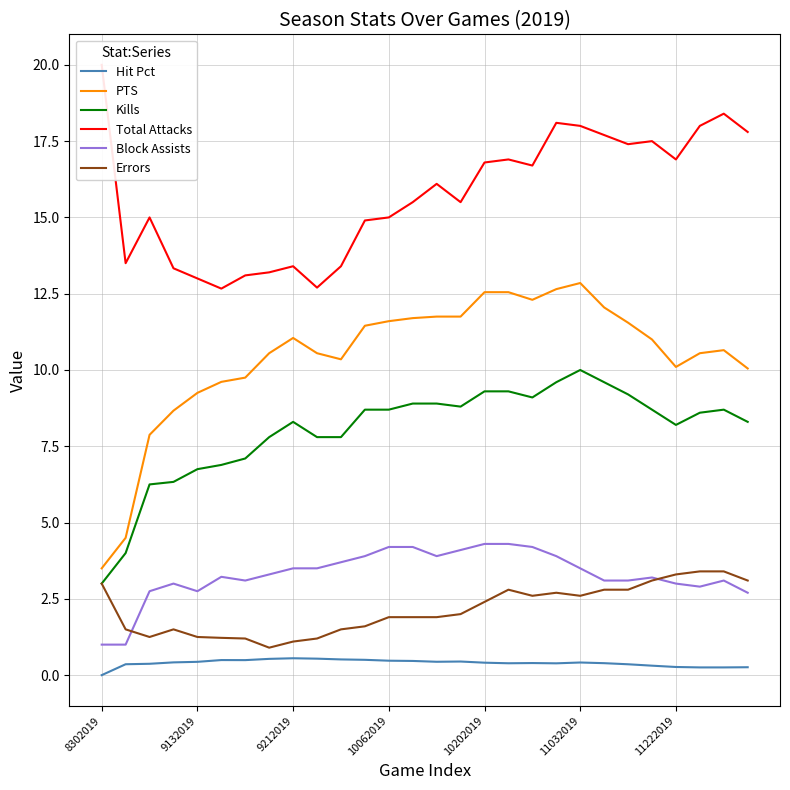

Reading left to right, what are all the values shown in this chart?

Hit Pct: 0.0	0.4	0.4	0.4	0.4	0.5	0.5	0.5	0.6	0.5	0.5	0.5	0.5	0.5	0.4	0.4	0.4	0.4	0.4	0.4	0.4	0.4	0.4	0.3	0.3	0.3	0.3	0.3
PTS: 3.5	4.5	7.9	8.7	9.2	9.6	9.8	10.6	11.1	10.6	10.3	11.4	11.6	11.7	11.8	11.8	12.6	12.6	12.3	12.7	12.8	12.1	11.6	11.0	10.1	10.6	10.7	10.1
Kills: 3.0	4.0	6.2	6.3	6.8	6.9	7.1	7.8	8.3	7.8	7.8	8.7	8.7	8.9	8.9	8.8	9.3	9.3	9.1	9.6	10.0	9.6	9.2	8.7	8.2	8.6	8.7	8.3
Total Attacks: 20.0	13.5	15.0	13.3	13.0	12.7	13.1	13.2	13.4	12.7	13.4	14.9	15.0	15.5	16.1	15.5	16.8	16.9	16.7	18.1	18.0	17.7	17.4	17.5	16.9	18.0	18.4	17.8
Block Assists: 1.0	1.0	2.8	3.0	2.8	3.2	3.1	3.3	3.5	3.5	3.7	3.9	4.2	4.2	3.9	4.1	4.3	4.3	4.2	3.9	3.5	3.1	3.1	3.2	3.0	2.9	3.1	2.7
Errors: 3.0	1.5	1.2	1.5	1.2	1.2	1.2	0.9	1.1	1.2	1.5	1.6	1.9	1.9	1.9	2.0	2.4	2.8	2.6	2.7	2.6	2.8	2.8	3.1	3.3	3.4	3.4	3.1